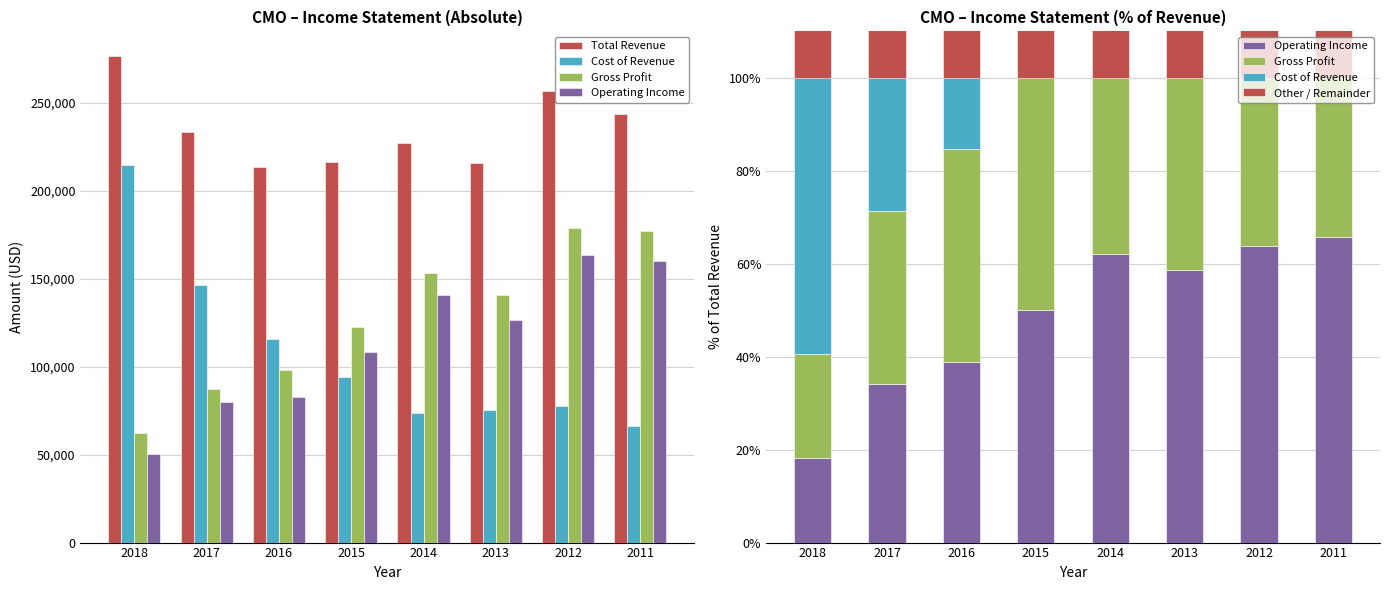

List the labels in order of Gross Profit value, smallest first.

2018, 2017, 2016, 2015, 2013, 2014, 2012, 2011